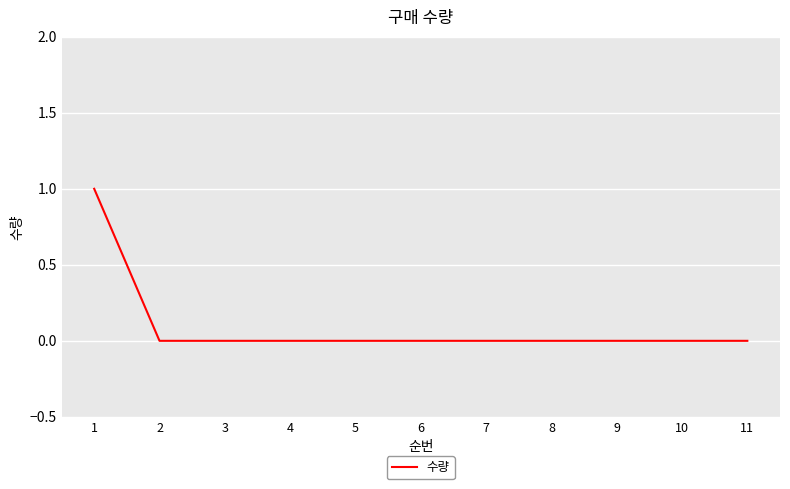

True or false: the data shows 0 at 5.

True